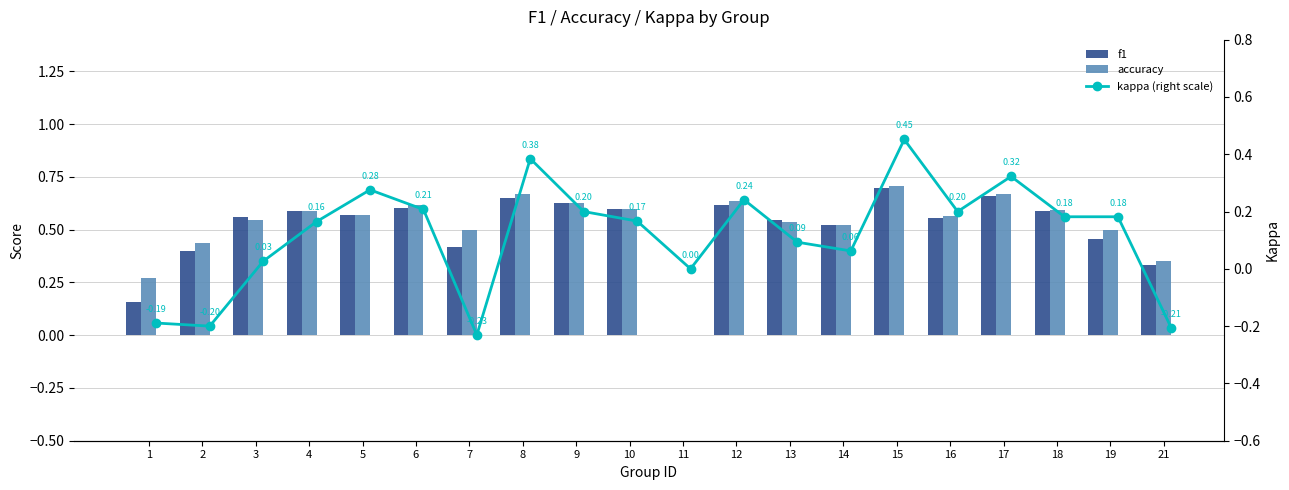

What is the total value across all series at 10?

1.4